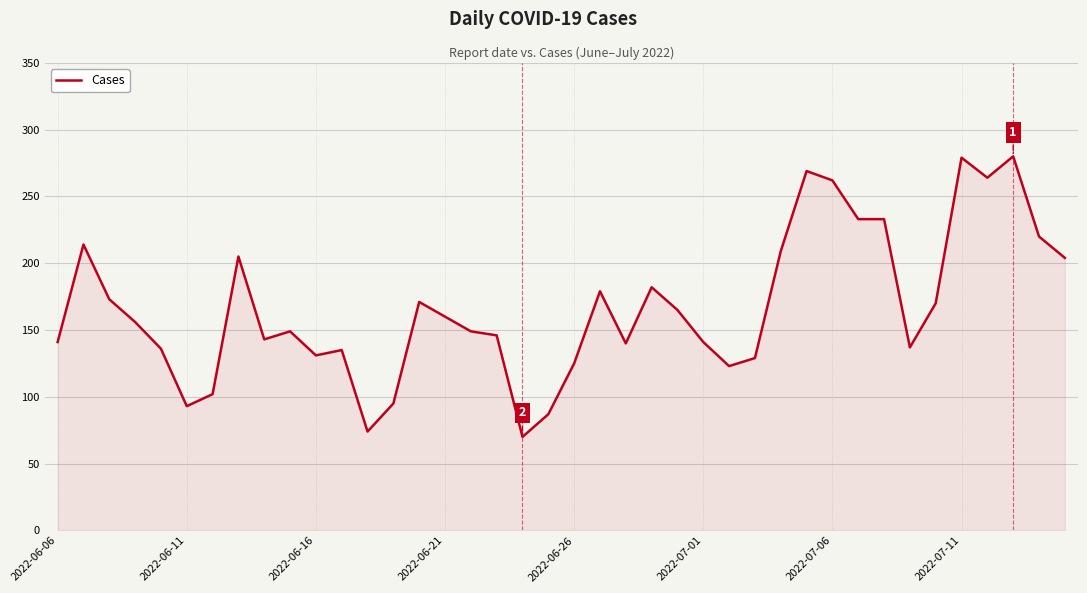

True or false: the data has more than 2 interior local peaks.

True